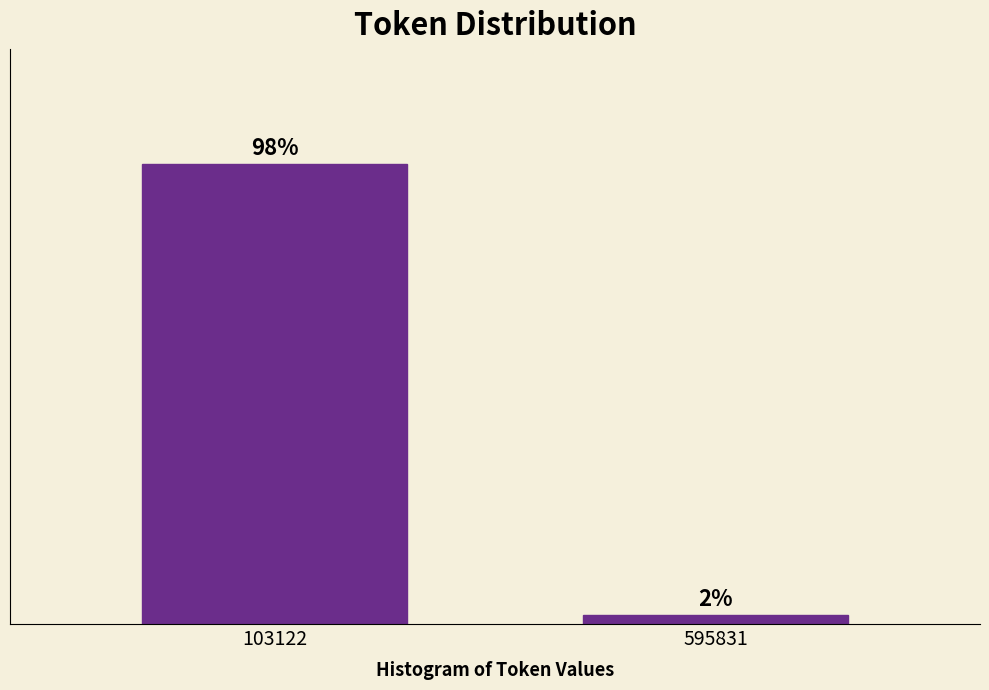

List the labels in order of value, smallest first.

595831, 103122